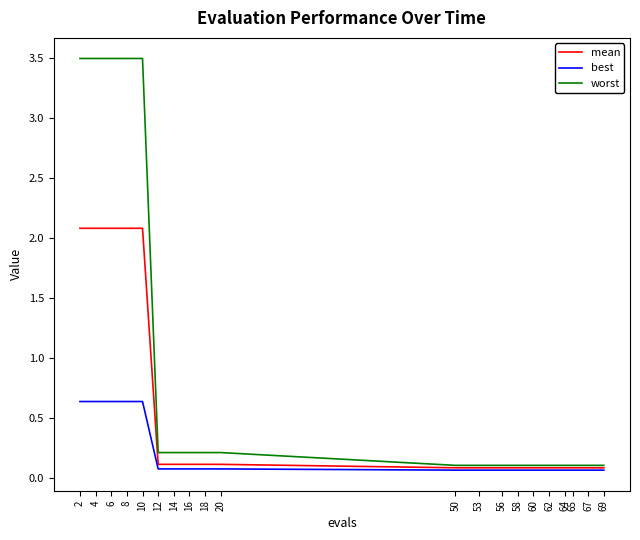

The value of mean at 64 is 0.1. True or false?

True